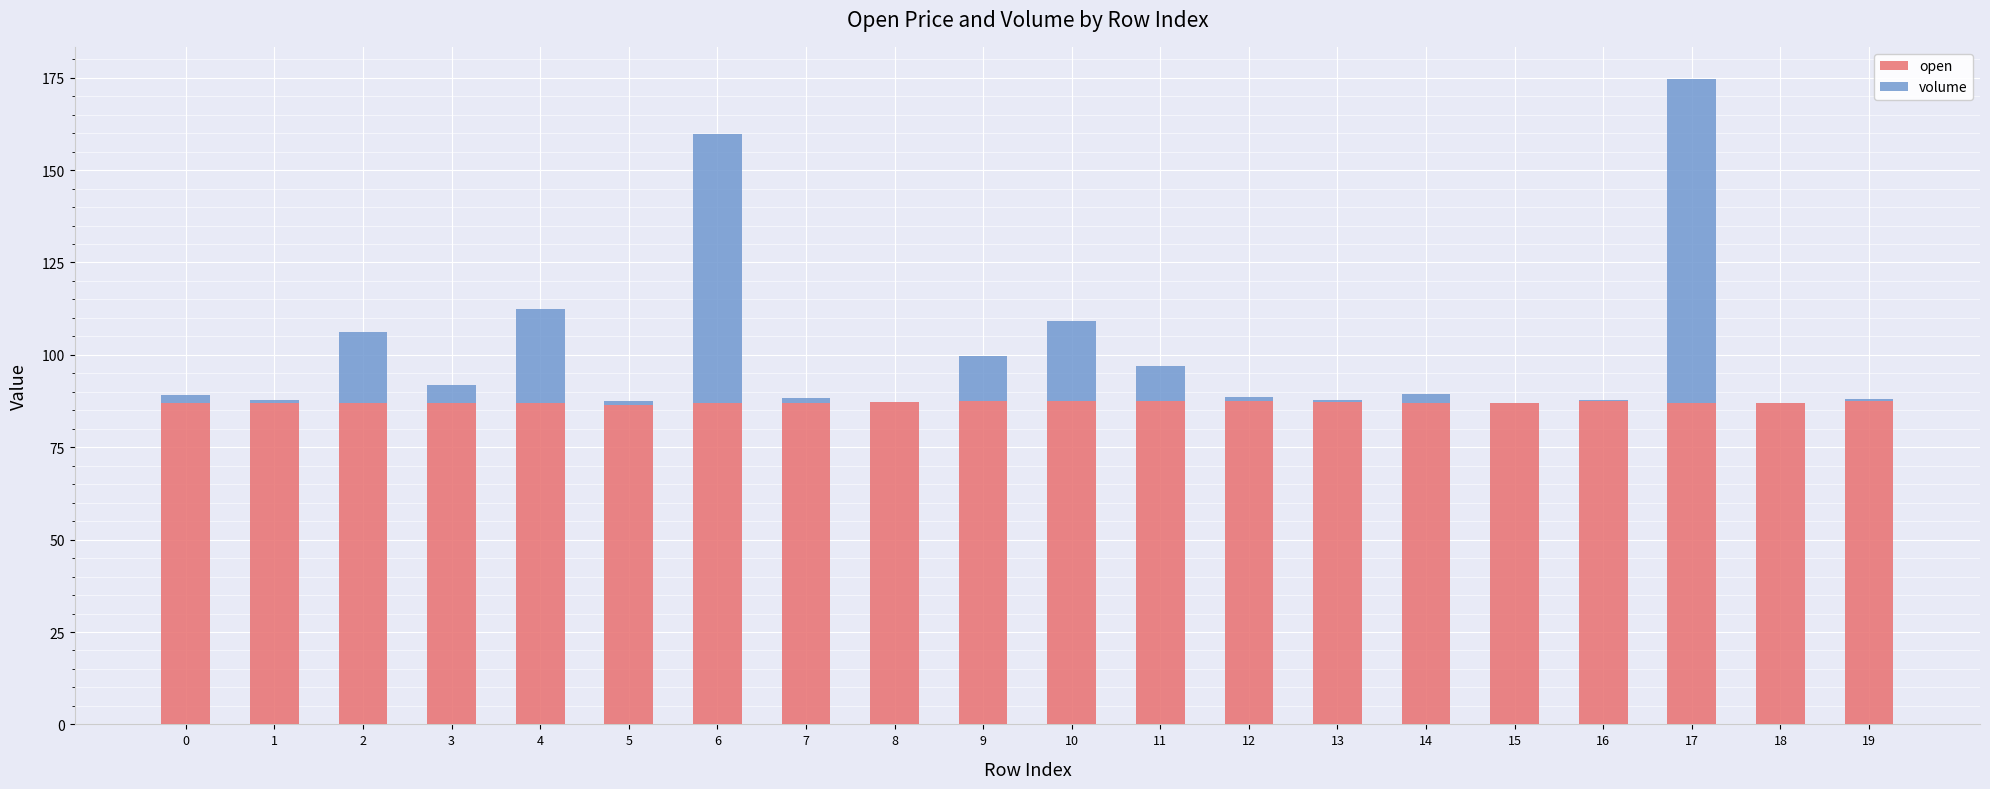

What is the sum of all open values?

1742.9